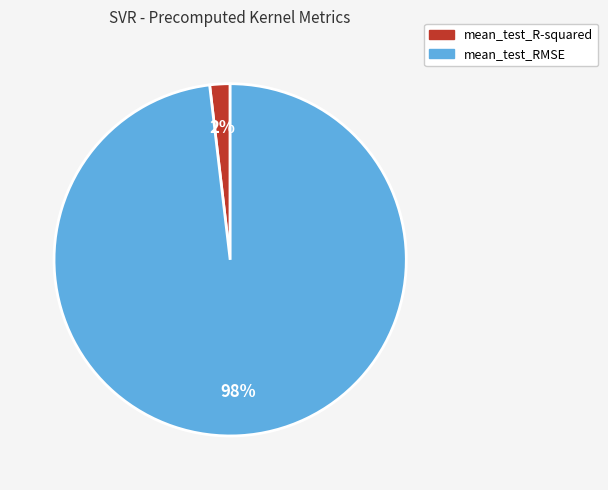

Is it true that mean_test_R-squared is 8% of the pie?

False